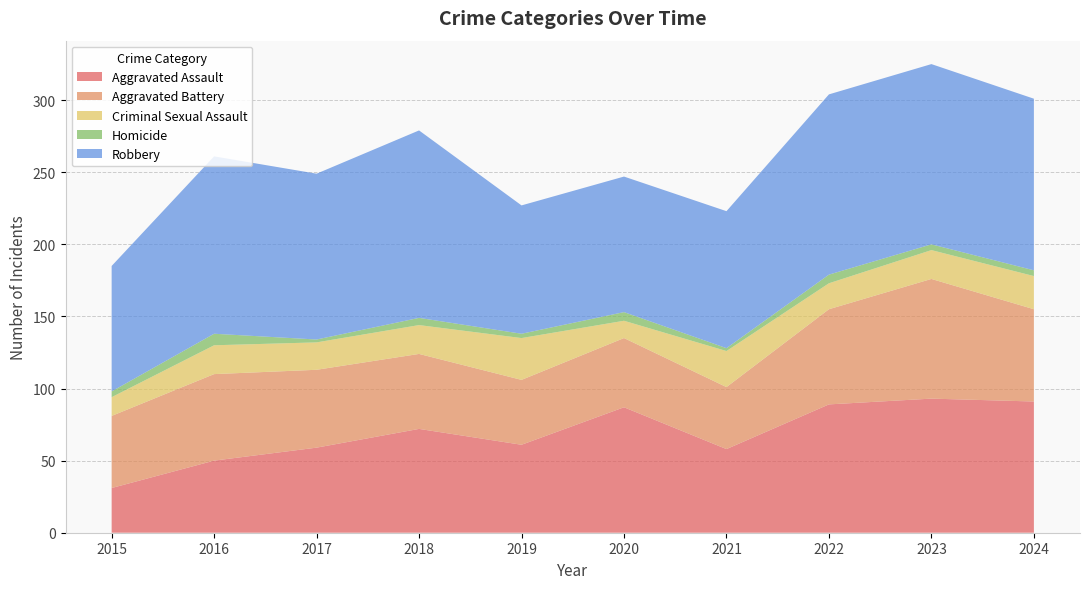

Reading left to right, list all the values displayed in this chart.

Aggravated Assault: 31	50	59	72	61	87	58	89	93	91
Aggravated Battery: 50	60	54	52	45	48	43	66	83	64
Criminal Sexual Assault: 13	20	19	20	29	12	25	18	20	23
Homicide: 4	8	2	5	3	6	2	6	4	4
Robbery: 87	123	115	130	89	94	95	125	125	119